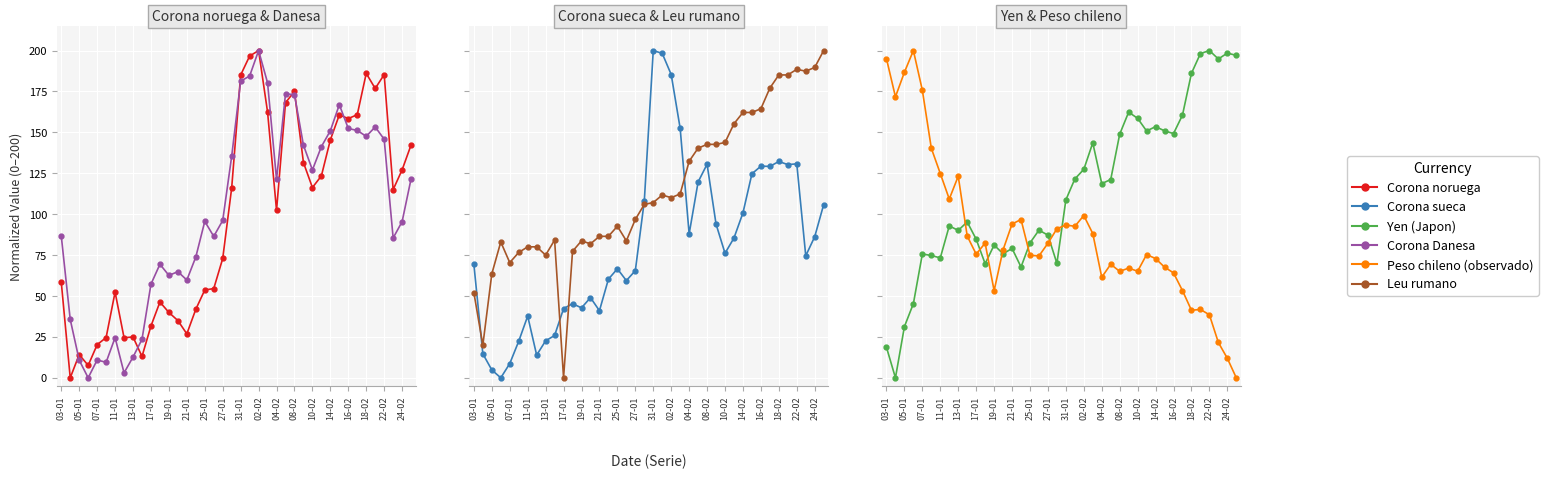

How many values in the Corona noruega series are below 115?

20